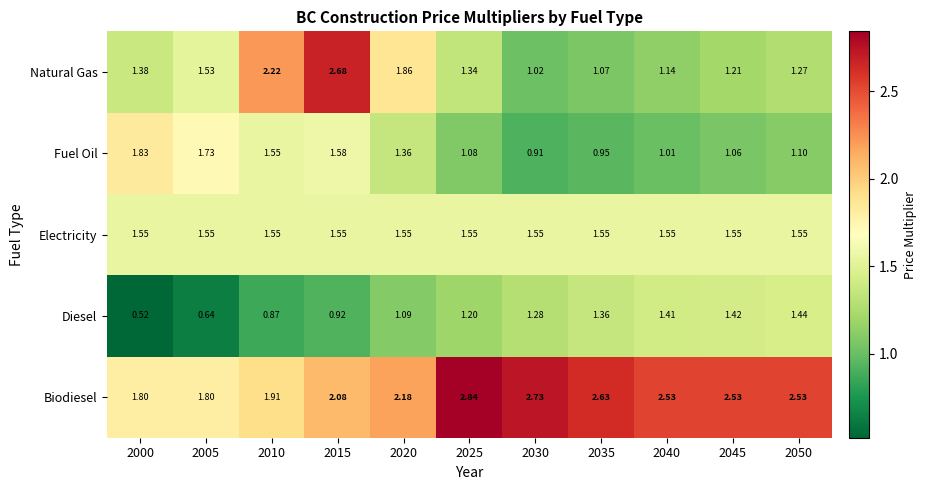

Which series has the largest total across all categories?

Biodiesel